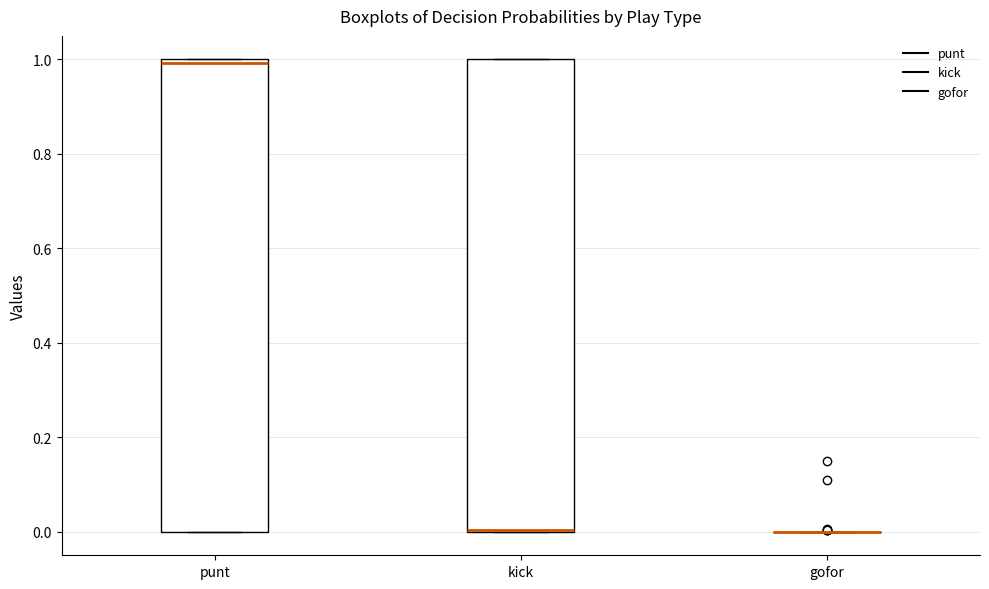

Reading left to right, read every box against the y-axis: the position of its median line, the range the box covers, and the ends of its whiskers. The values are not printed on the chart, so give them approximately, as read against the axis.

punt: median 1 (just below the box's upper edge), box 0 to 1, whiskers 0 to 1
kick: median 0 (drawn on the box's lower edge), box 0 to 1, whiskers 0 to 1
gofor: box collapsed to a line at 0, whiskers 0 to 0